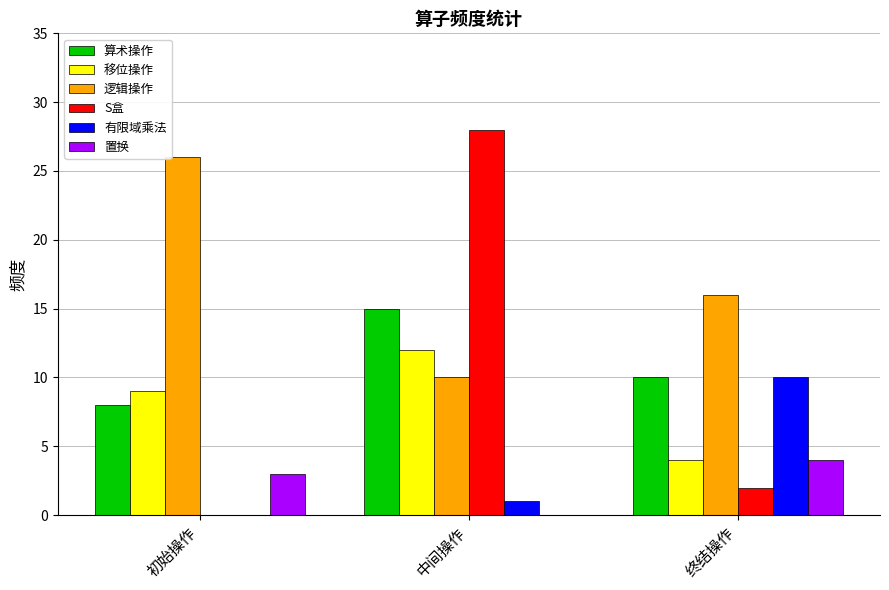

Reading left to right, list all the values displayed in this chart.

算术操作: 8	15	10
移位操作: 9	12	4
逻辑操作: 26	10	16
S盒: 0	28	2
有限域乘法: 0	1	10
置换: 3	0	4